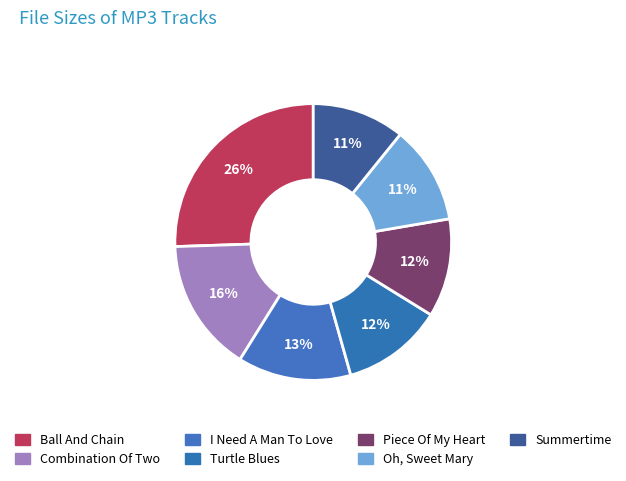

How many slices are in this pie chart?

7